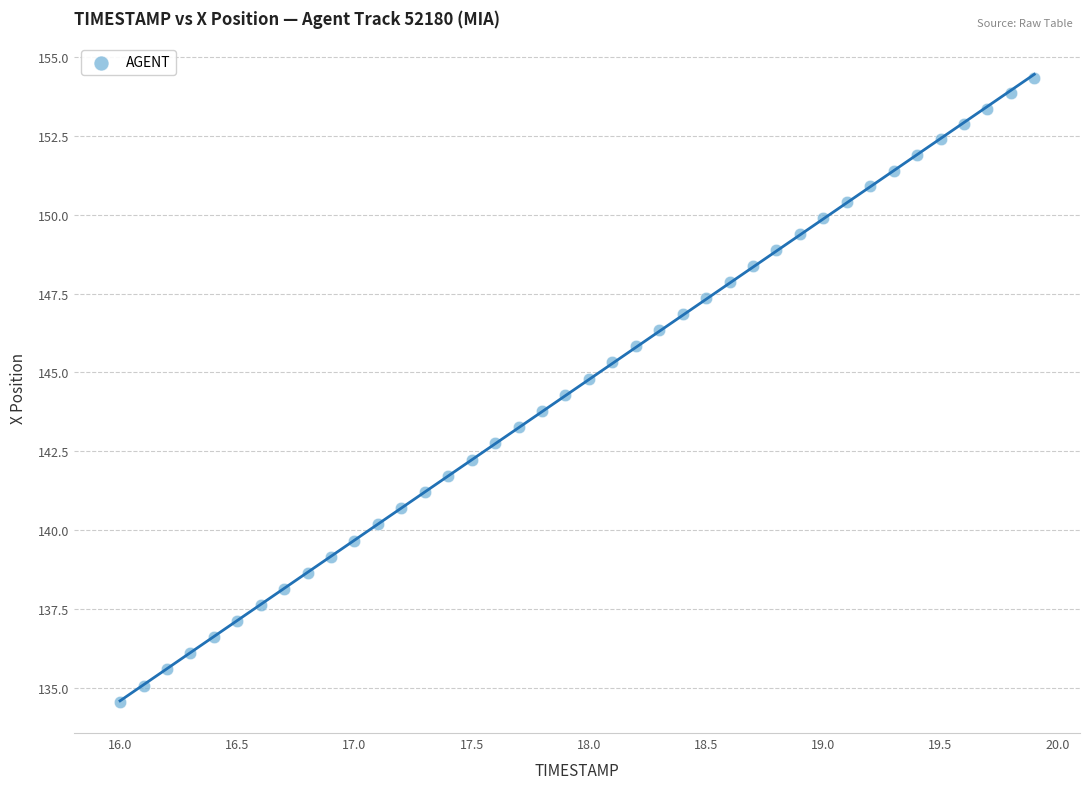

What is the range of Y values (max minus min)?

19.8